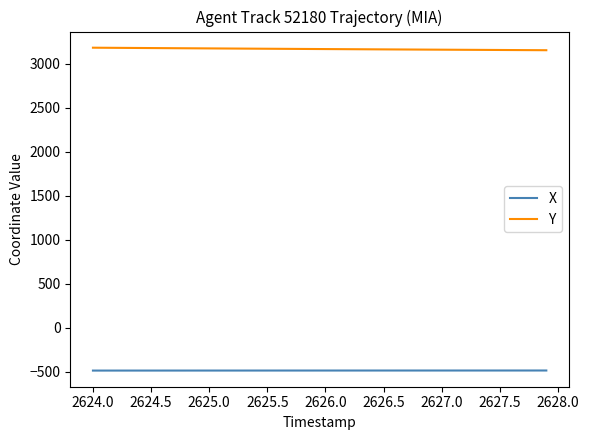

How many series are shown in this chart?

2